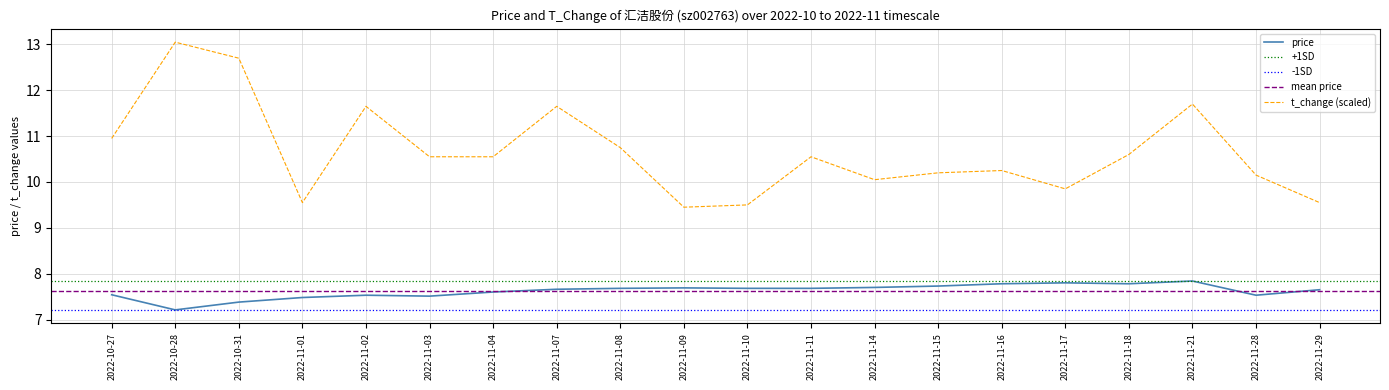

Which series has the largest total across all categories?

t_change